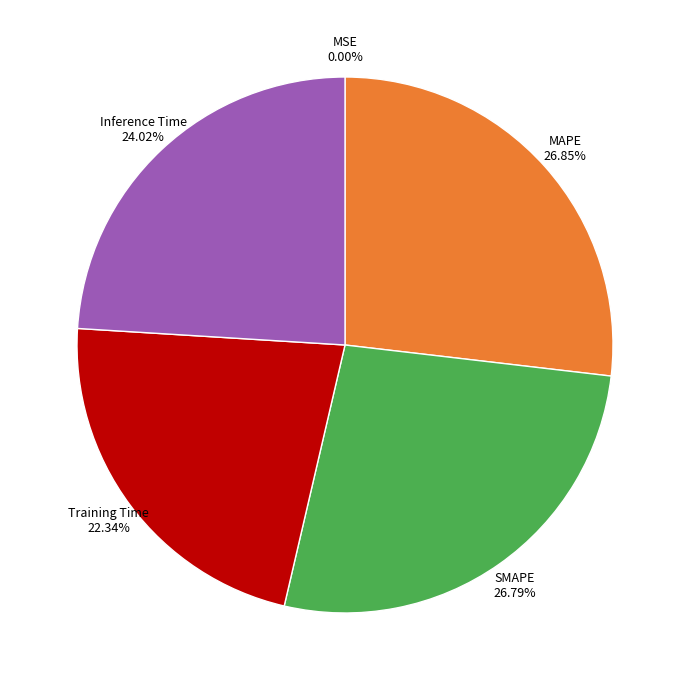

To the nearest percent, what portion does Training Time represent?

22%